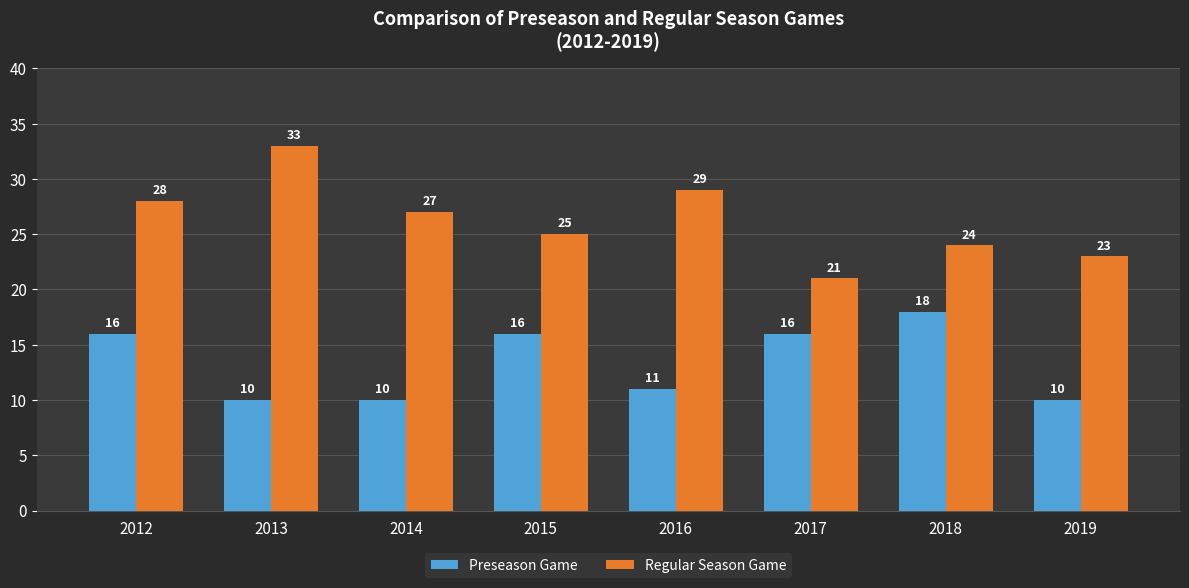

Where is Regular Season Game nearest to the value 27?

2014